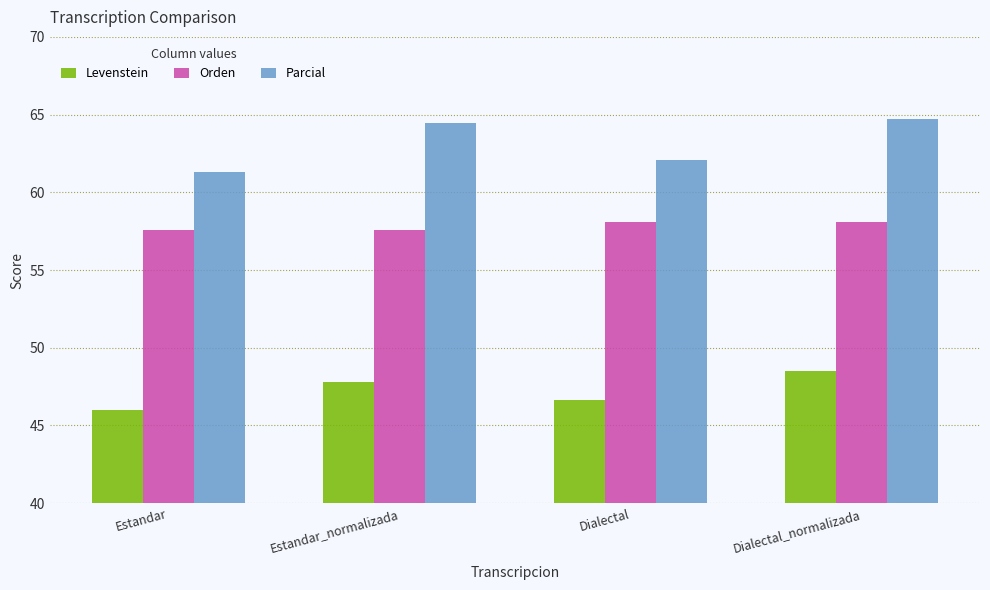

What is the value of the Orden bar at the 3rd from the left?

58.1